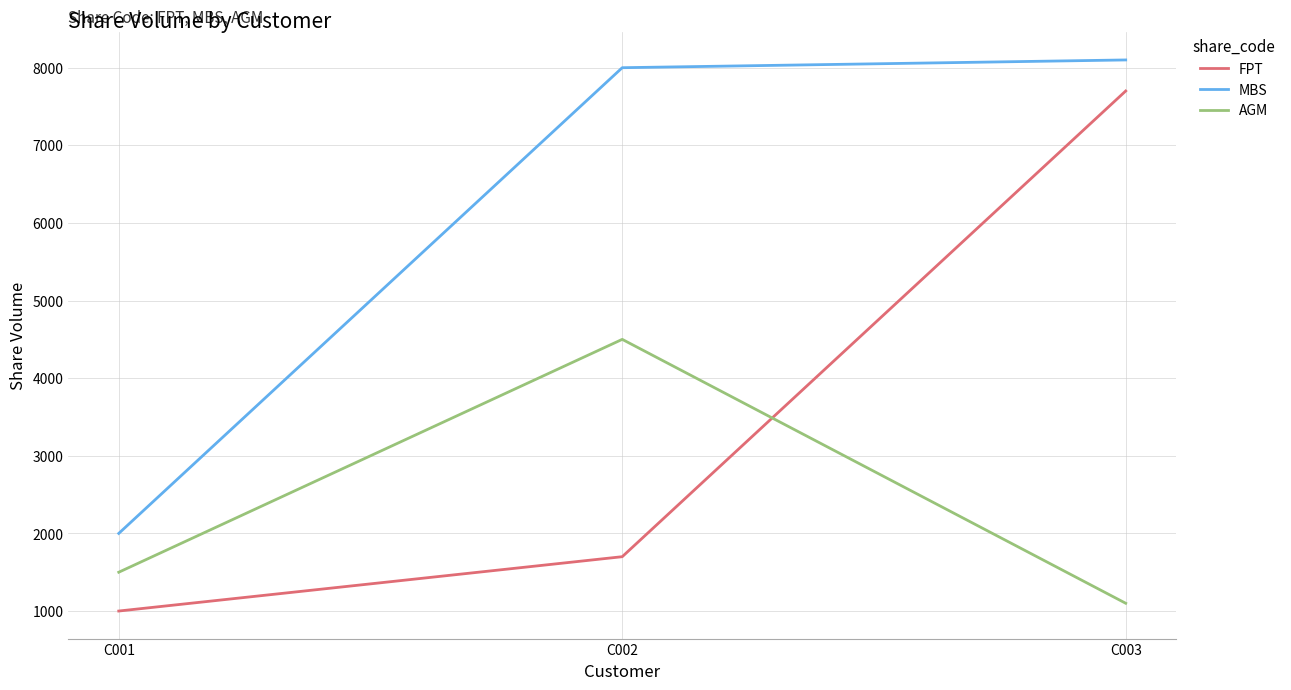

Rank the series at C001 from lowest to highest value.

FPT, AGM, MBS